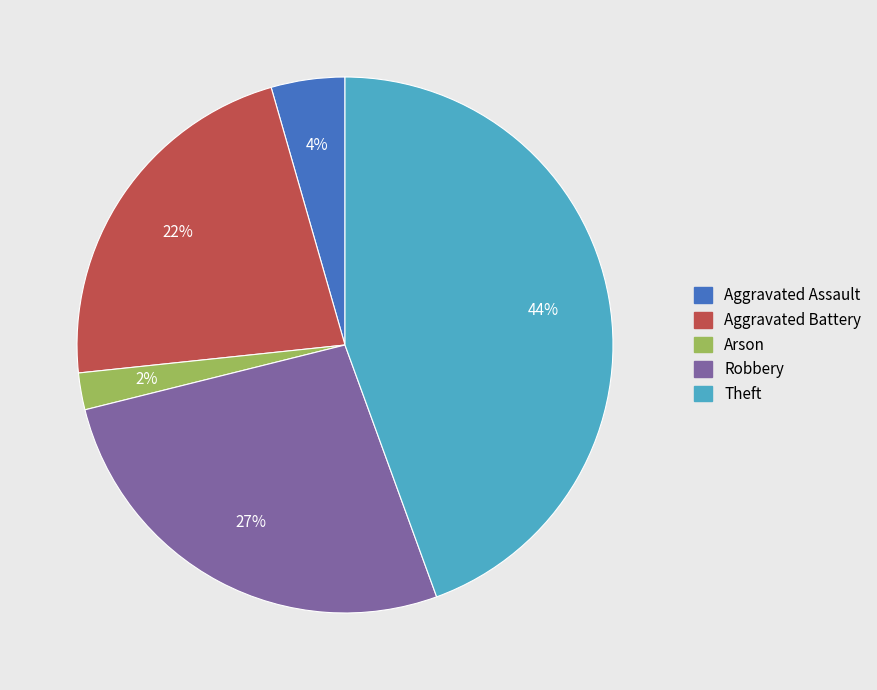

The Robbery slice represents 27% of the pie. True or false?

True